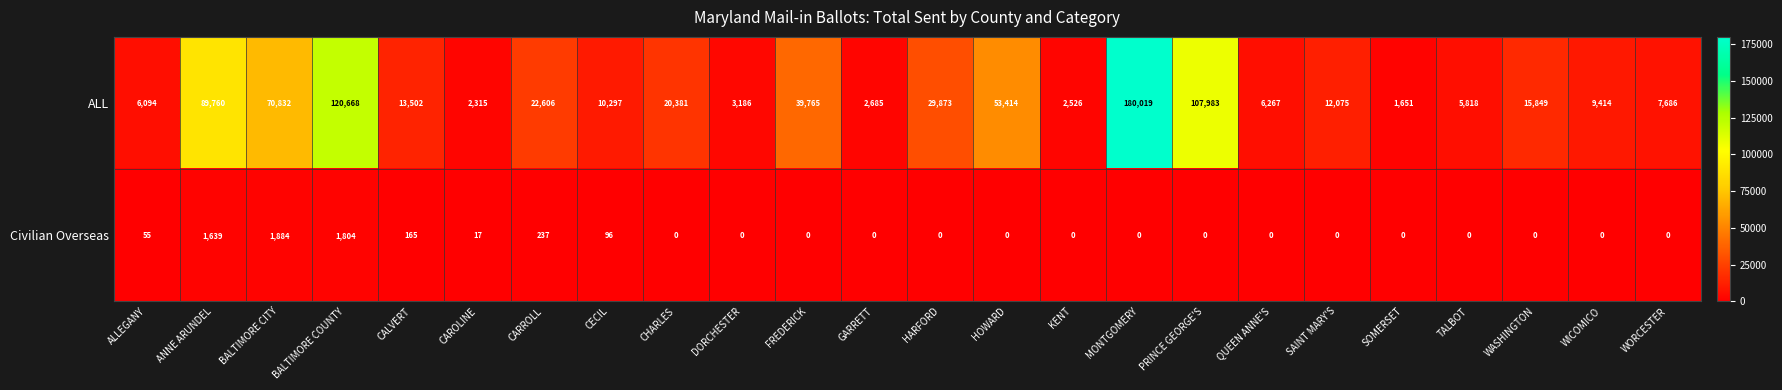

What is the maximum value shown in the chart?

180019